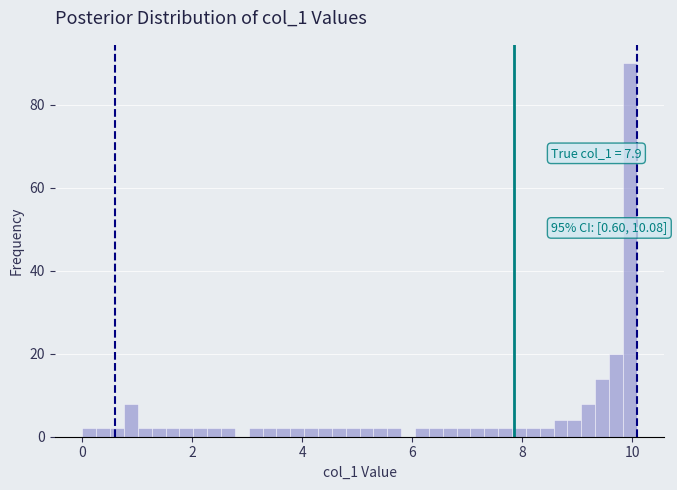

Around what value on the x-axis is the tallest bar? Give the approximate position of its centre, as read against the axis.

10.0